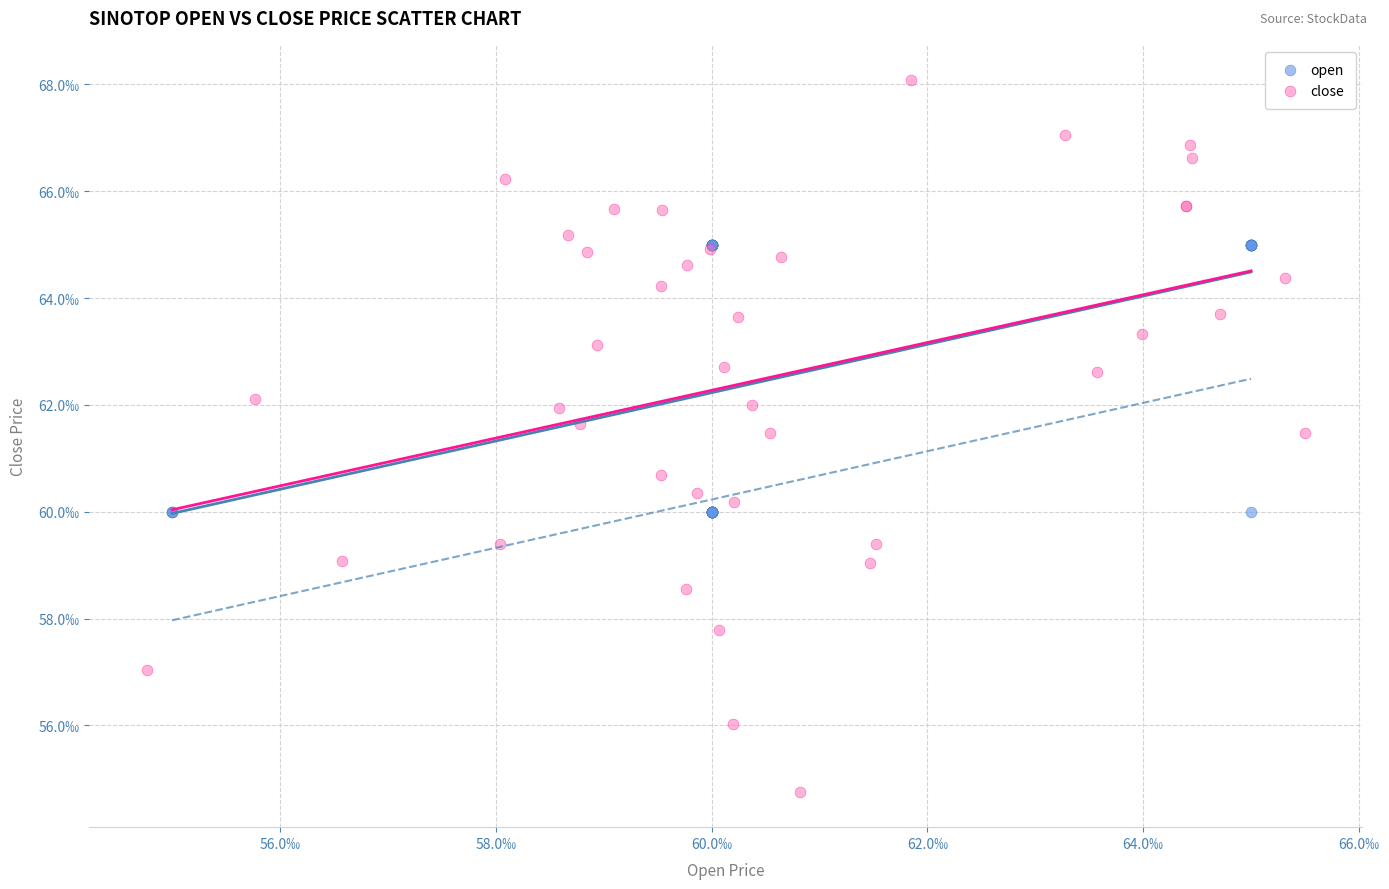

What are all the series names shown in the legend?

open, close